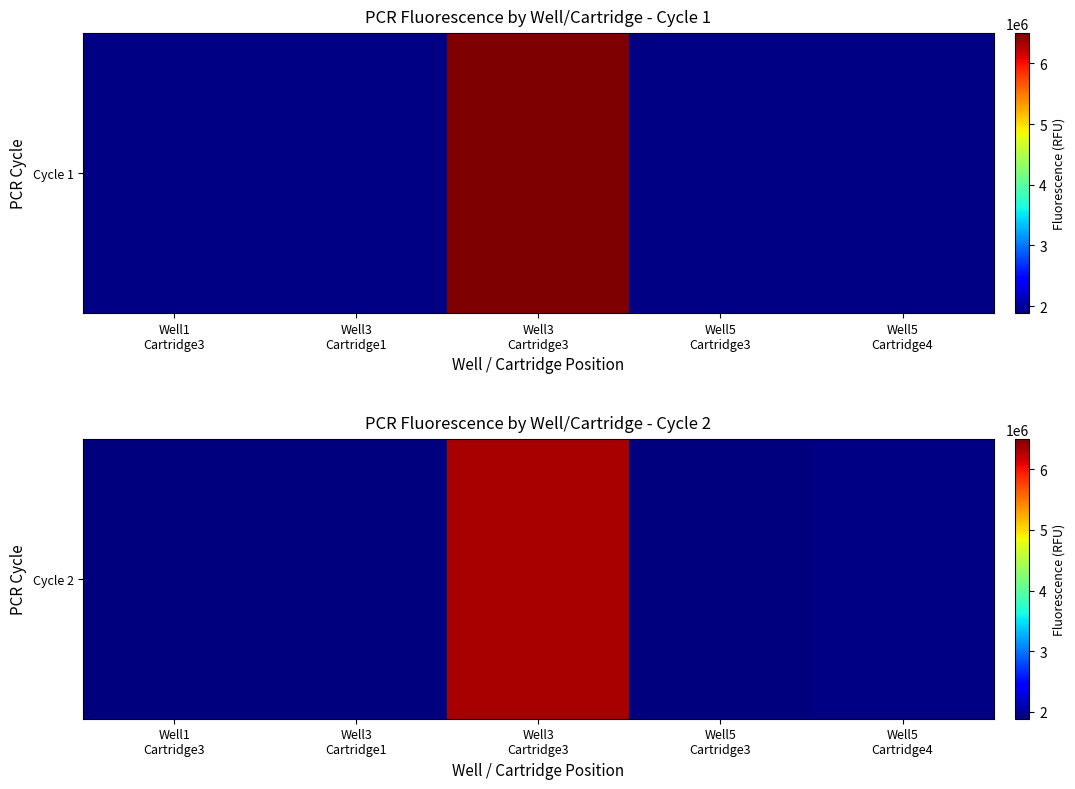

What is the sum of all values?

13926166